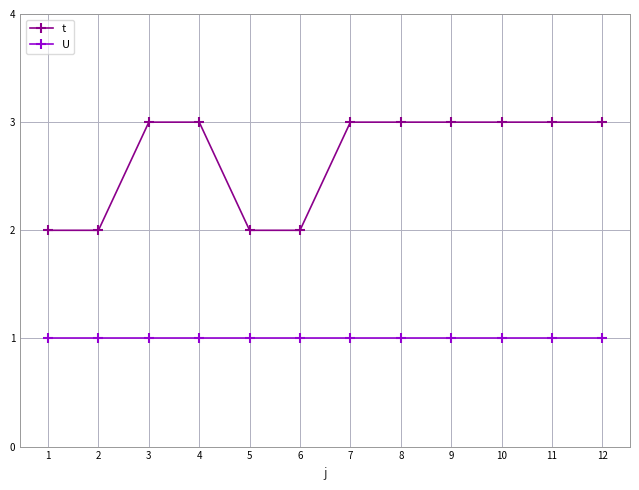

Reading left to right, transcribe all the data shown in this chart.

t: 1=2	2=2	3=3	4=3	5=2	6=2	7=3	8=3	9=3	10=3	11=3	12=3
U: 1=1	2=1	3=1	4=1	5=1	6=1	7=1	8=1	9=1	10=1	11=1	12=1